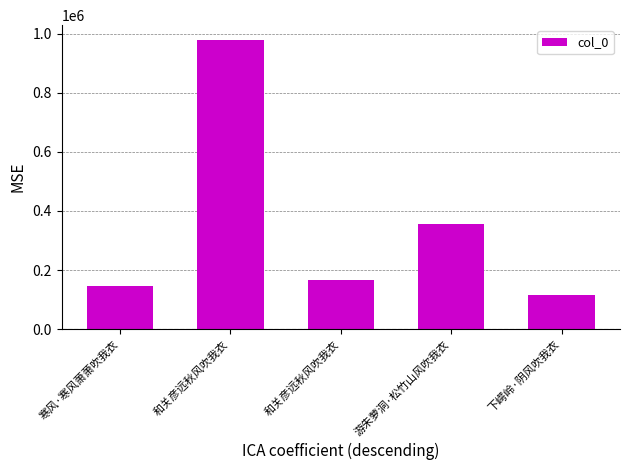

True or false: the data shows 979503 at 和关彦远秋风吹我衣.

True